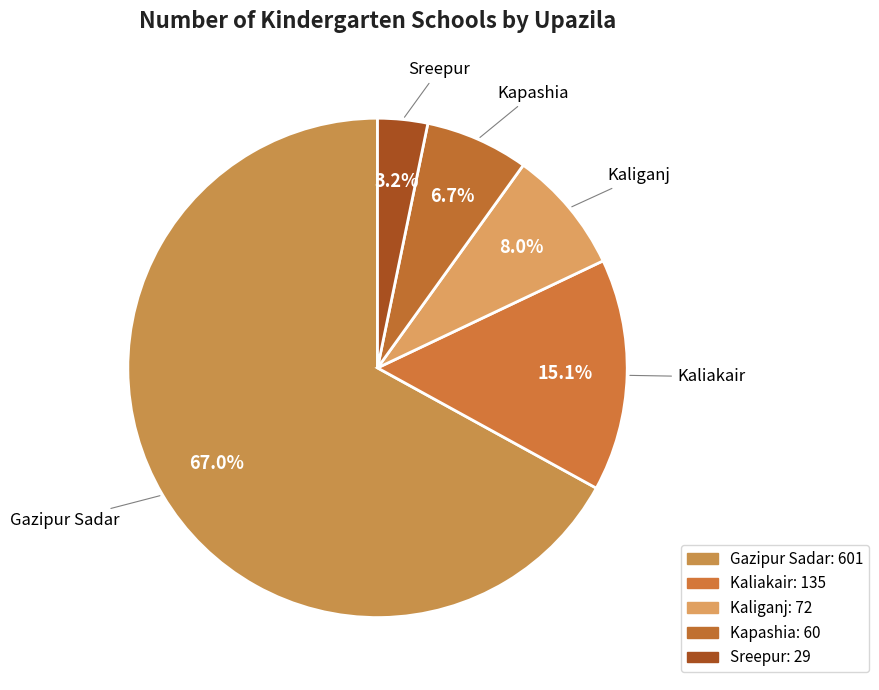

Count the number of slices in the pie.

5